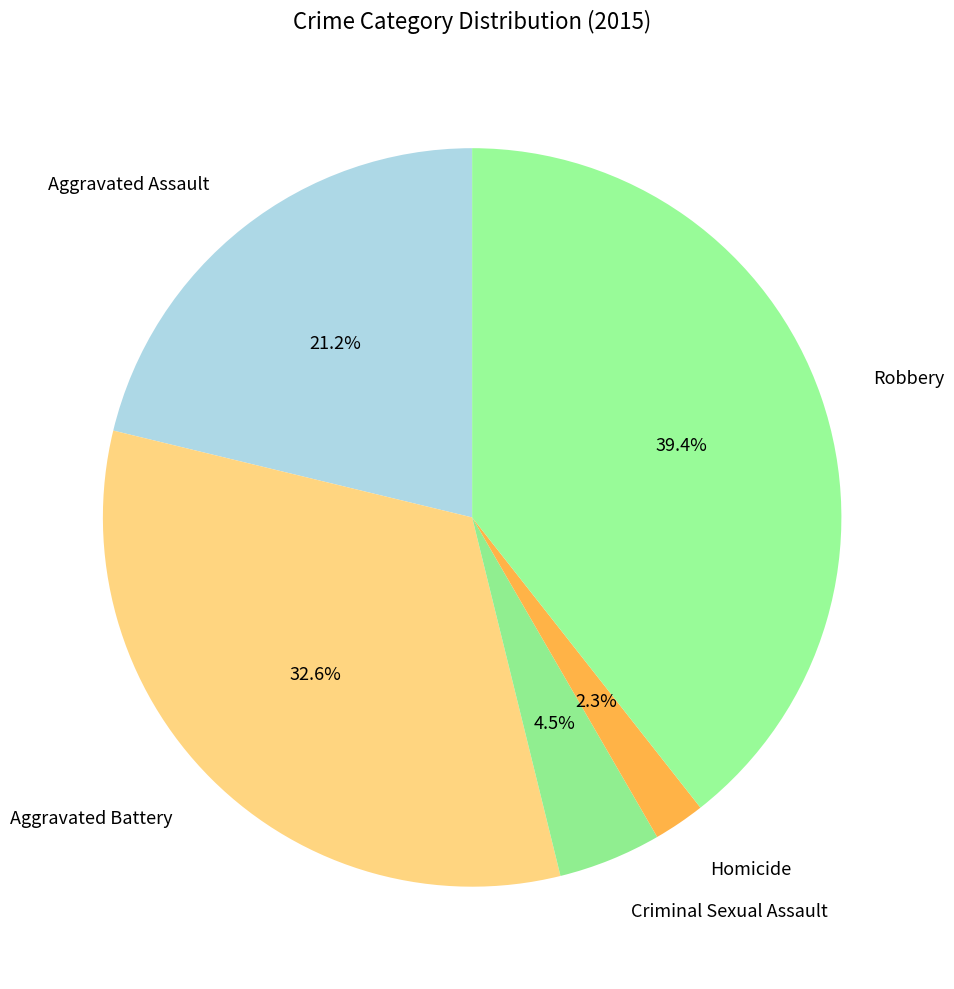

Is there a majority slice in this chart?

No